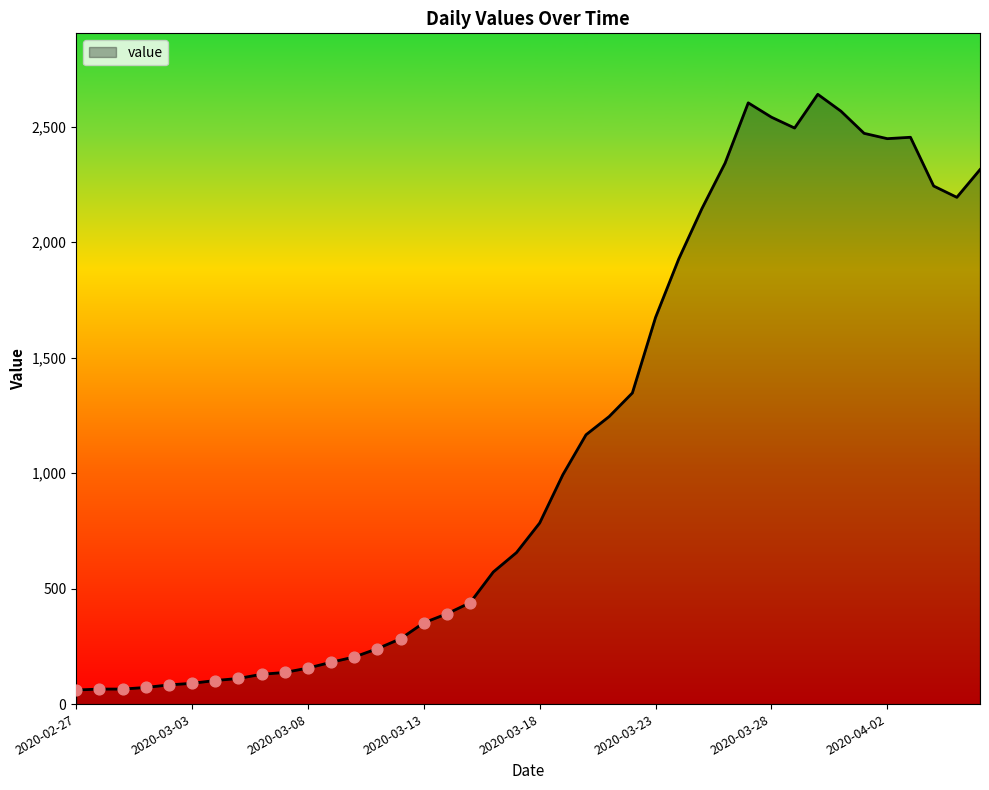

What is the greatest value displayed?

2640